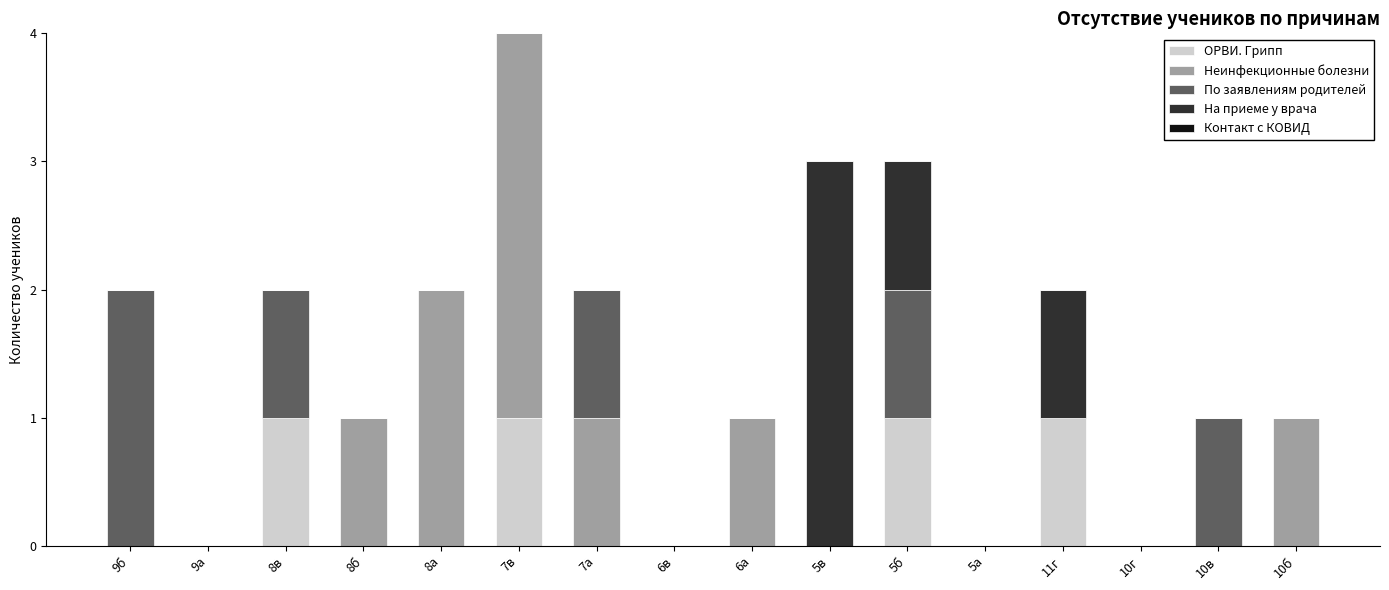

Is it true that ОРВИ. Грипп equals 0 at 6в?

True